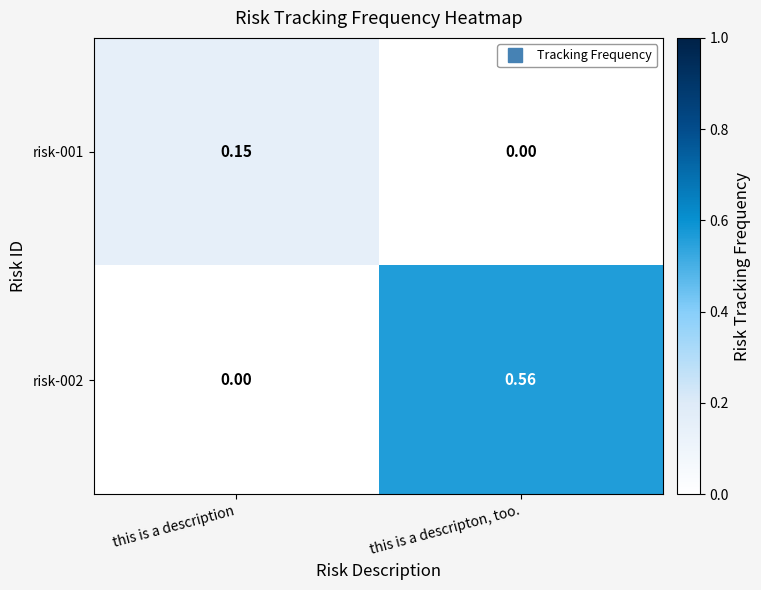

Rank the categories by risk-002 value from lowest to highest.

this is a description, this is a descripton, too.